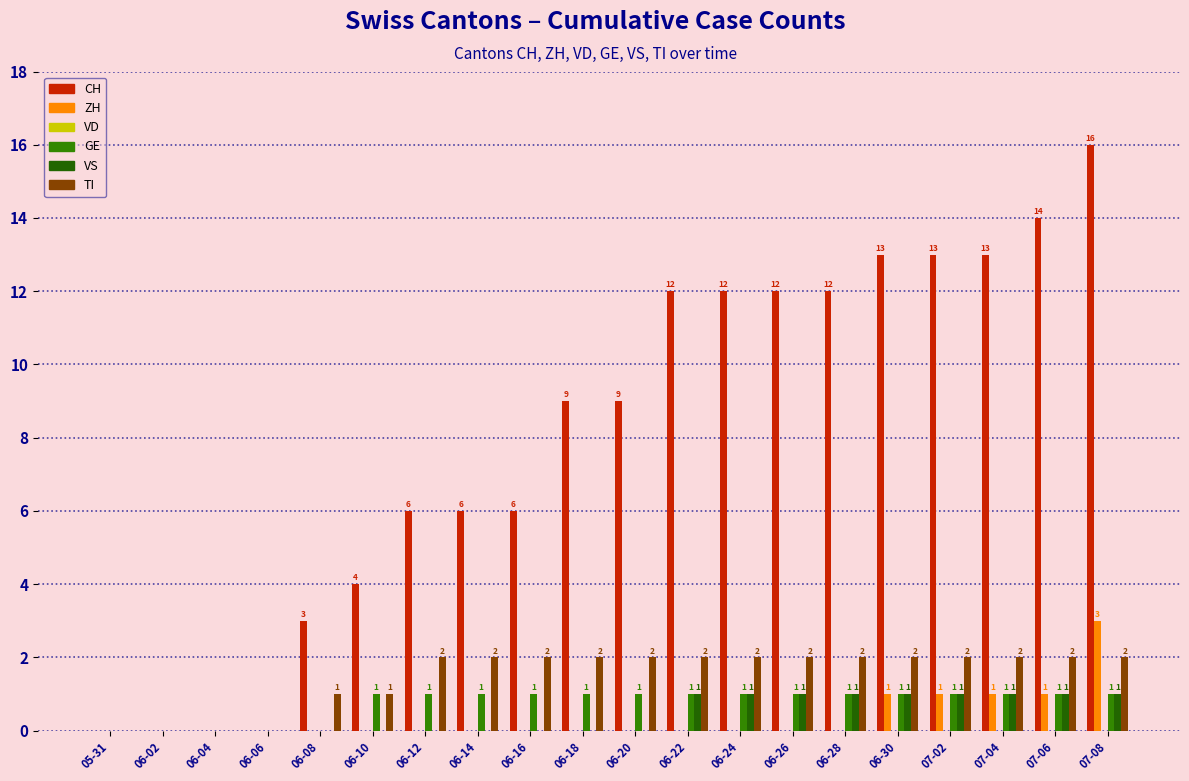

What is the difference between the maximum and minimum values in the TI series?

2